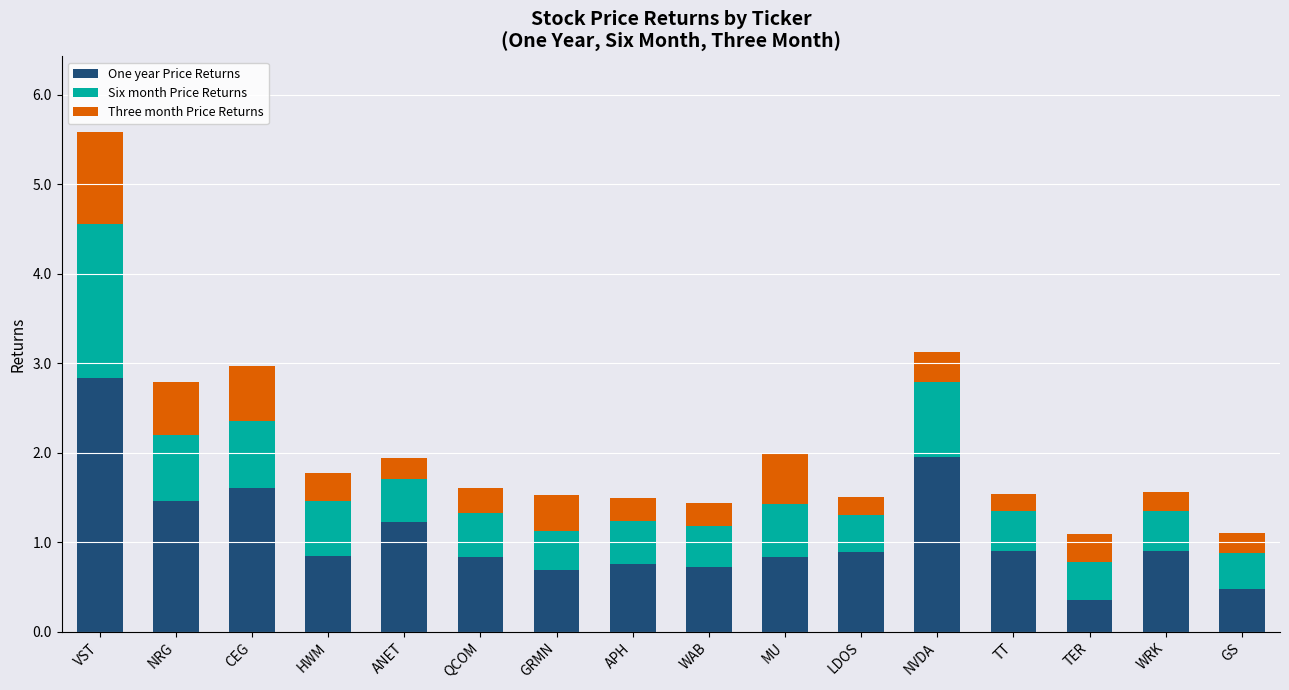

What is the lowest value of the One year Price Returns series?

0.4